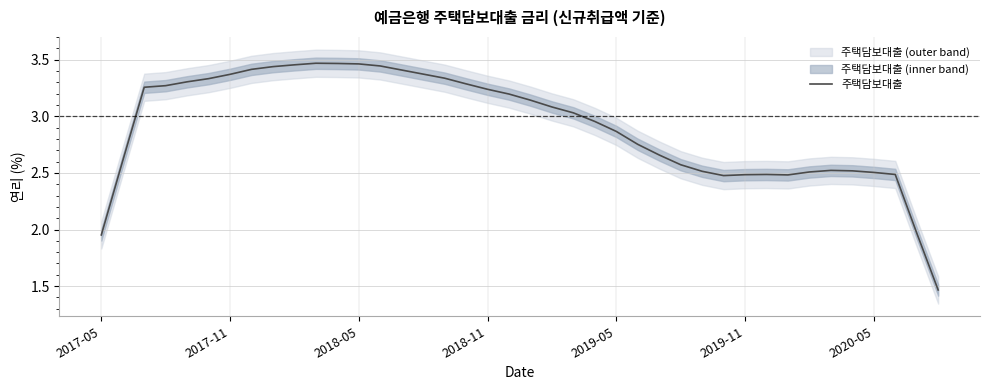

What is the difference between the maximum and minimum values?

2.0